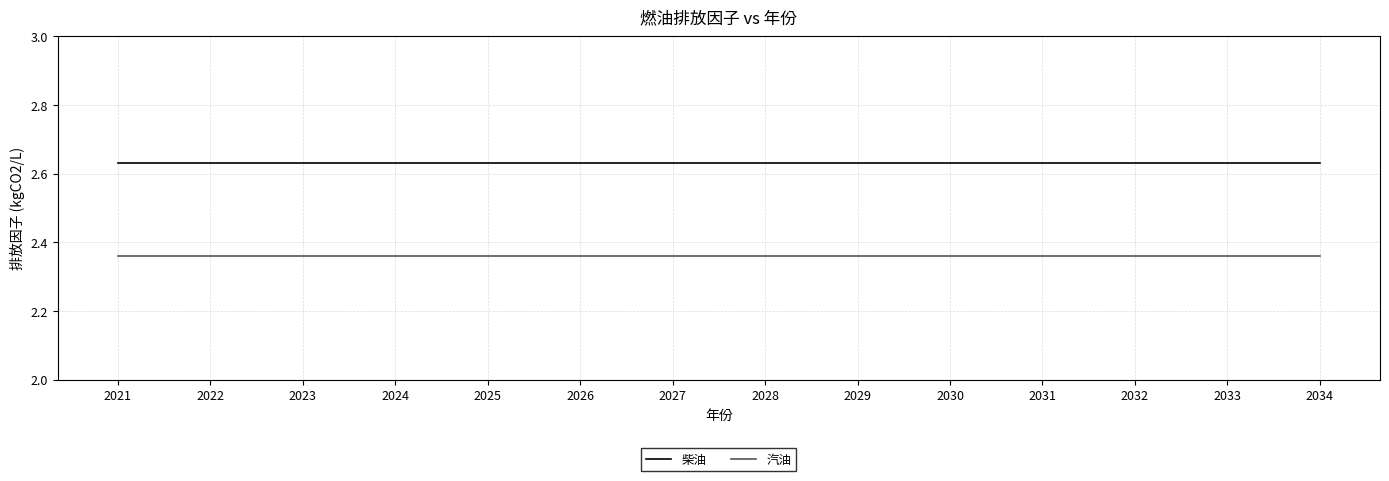

What is the spread (max minus min) of values at 2033?

0.3